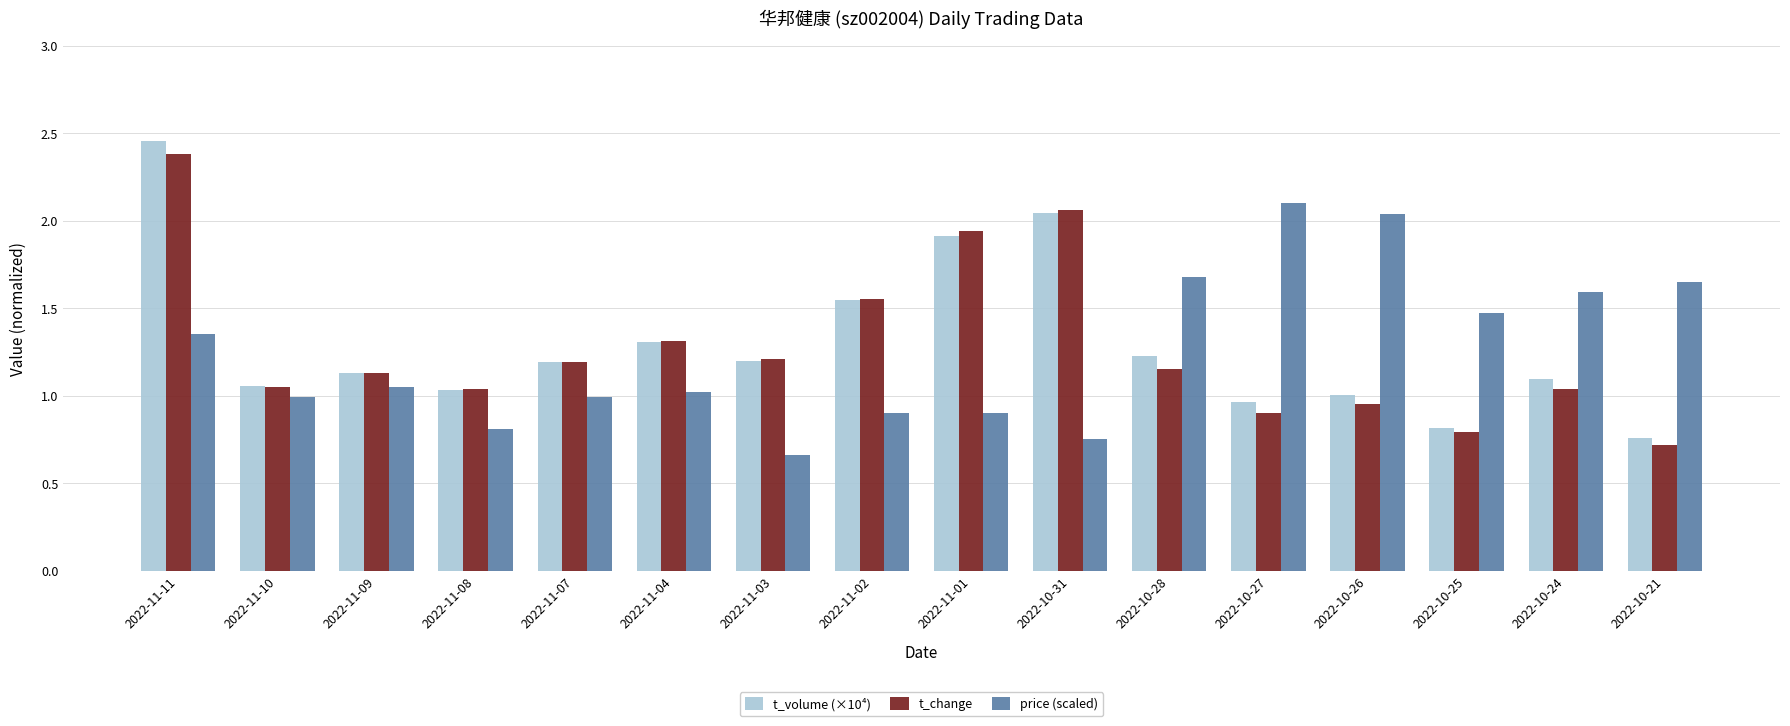

What is the sum of the t_volume (×10⁴) values at 2022-11-10 and 2022-11-03?

2.3